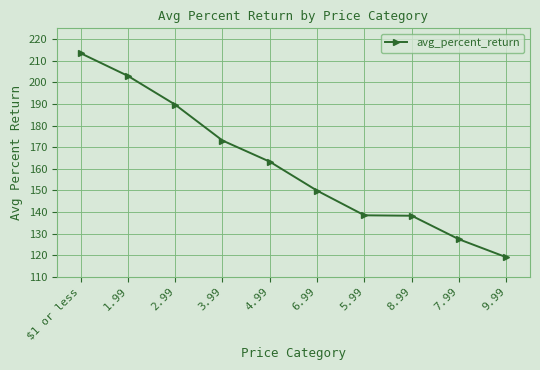

What is the difference between the maximum and minimum values?

94.4